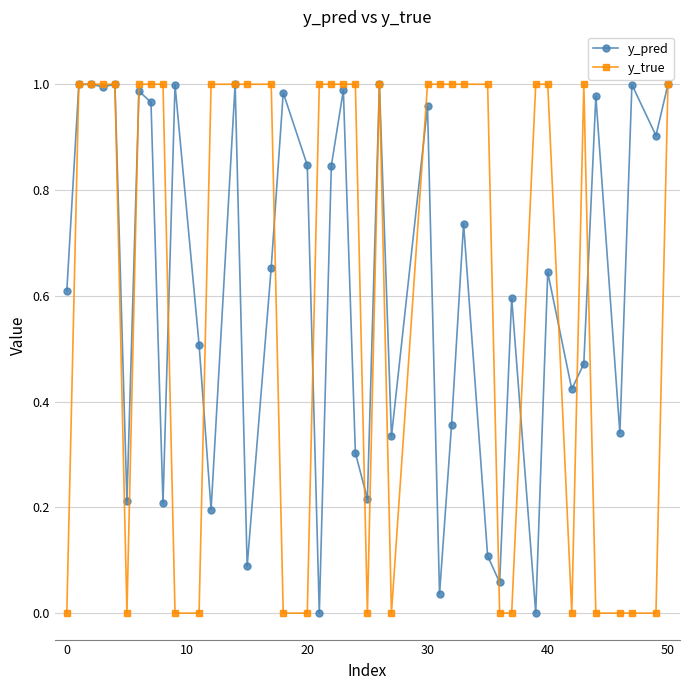

True or false: y_true has more than 0 points higher than both neighbors.

True